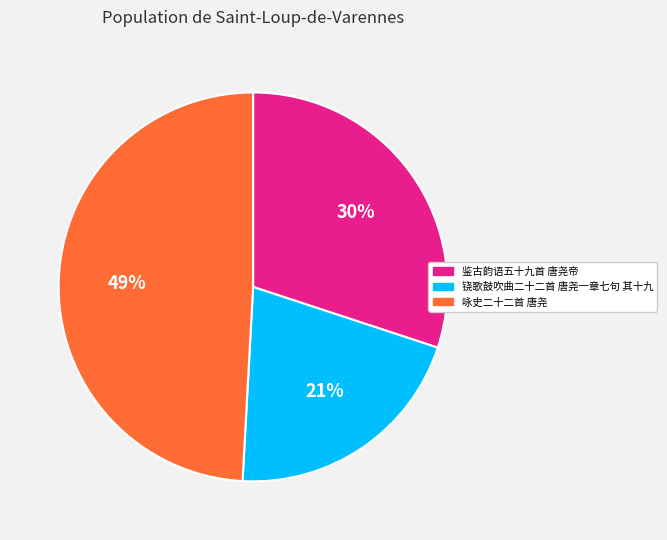

How many segments does this pie chart have?

3